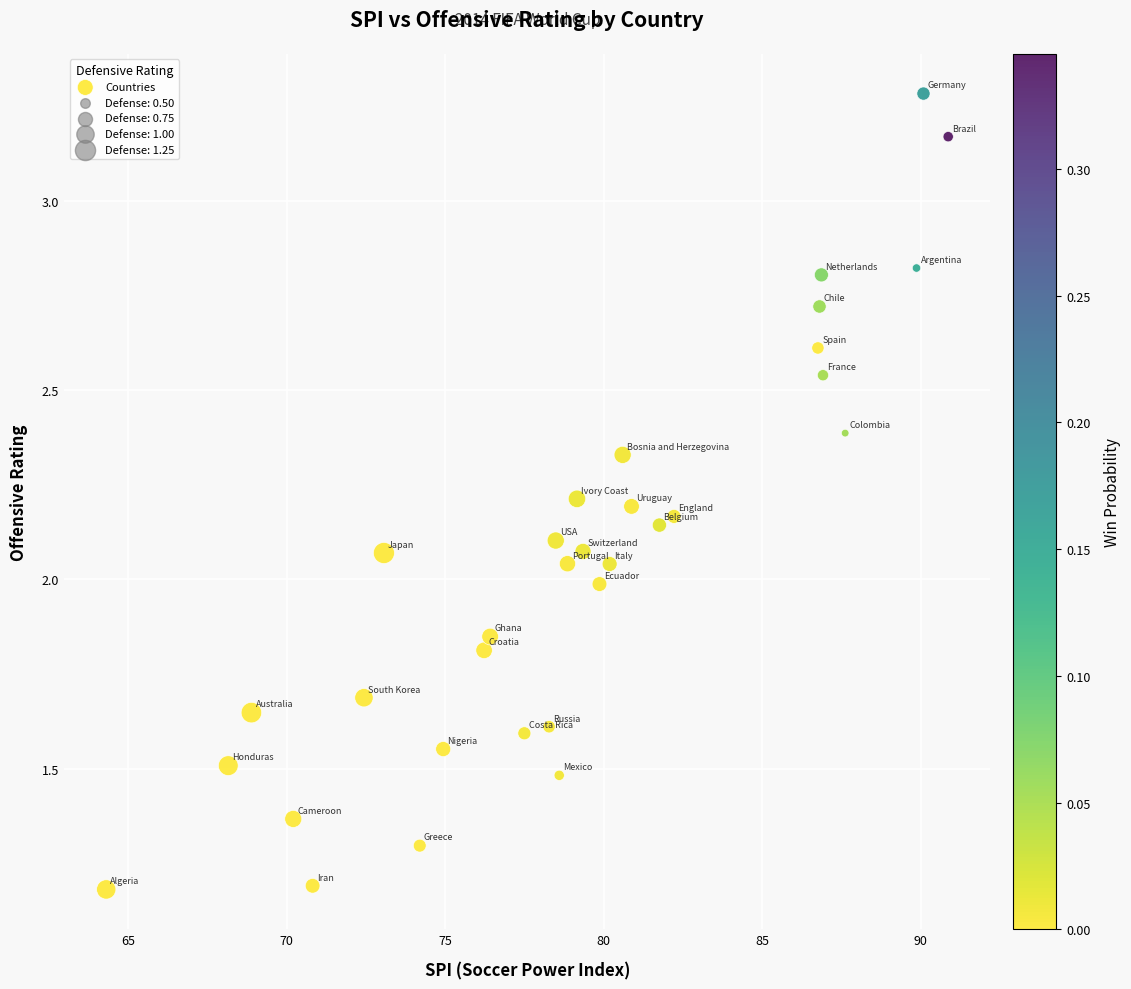

What is the range of X values (max minus min)?

26.6